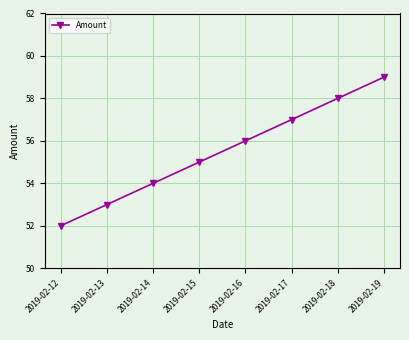

Which has a higher value, 2019-02-16 or 2019-02-12?

2019-02-16